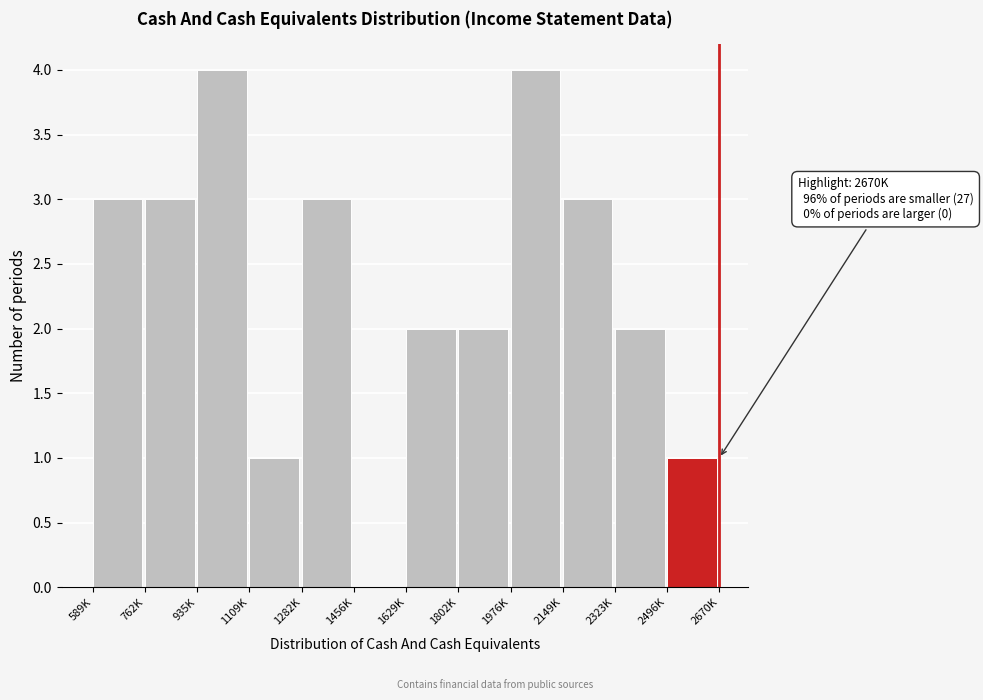

Reading left to right, list all the values displayed in this chart.

589K=3	762K=3	935K=4	1109K=1	1282K=3	1456K=0	1629K=2	1802K=2	1976K=4	2149K=3	2323K=2	2496K=1